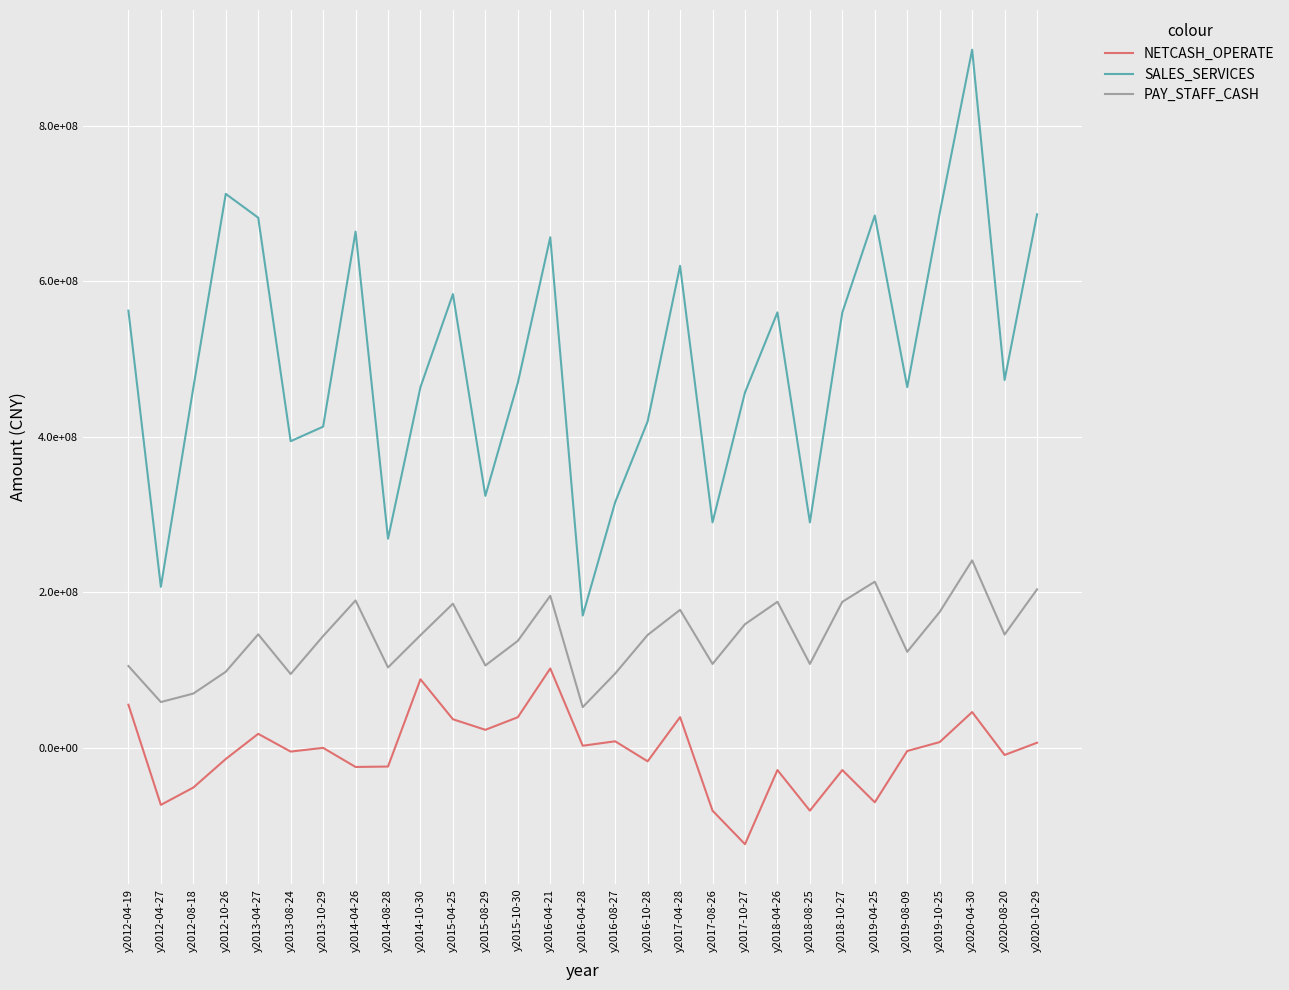

Rank the series by their maximum value, from highest to lowest.

SALES_SERVICES, PAY_STAFF_CASH, NETCASH_OPERATE